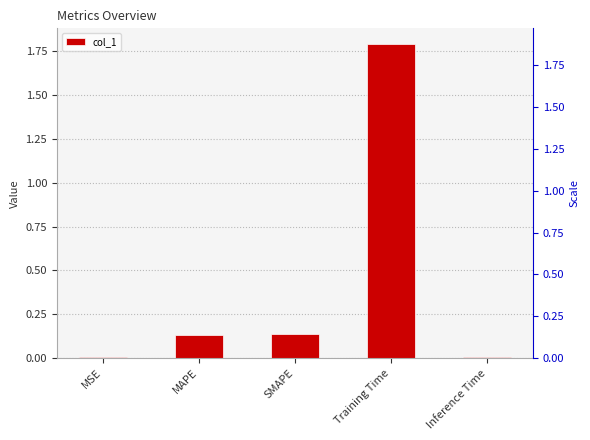

Reading left to right, what are all the values shown in this chart?

MSE=0.0	MAPE=0.1	SMAPE=0.1	Training Time=1.8	Inference Time=0.0